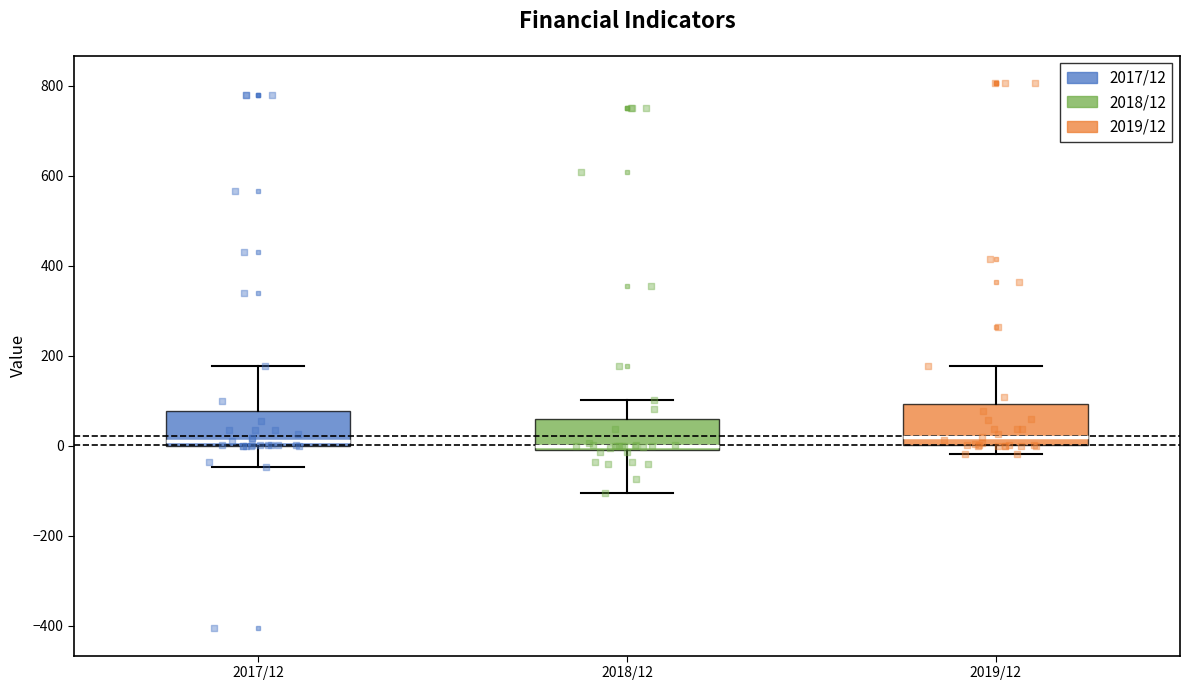

Where does the upper whisker of the box for 2017/12 end on the y-axis? The values are not printed on the chart, so give them approximately, as read against the axis.

180